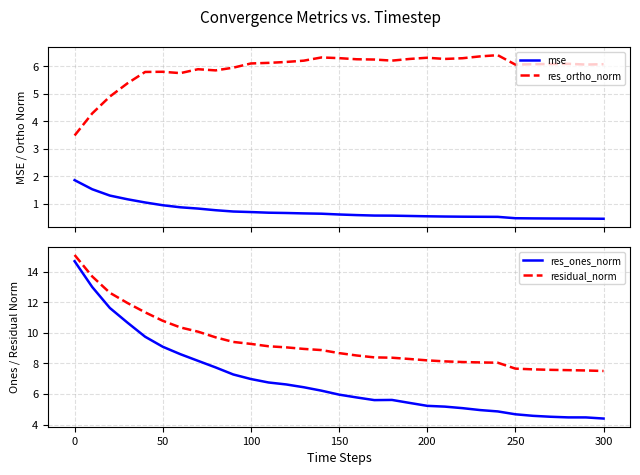

The residual_norm series shows 13.9 at 200. True or false?

False